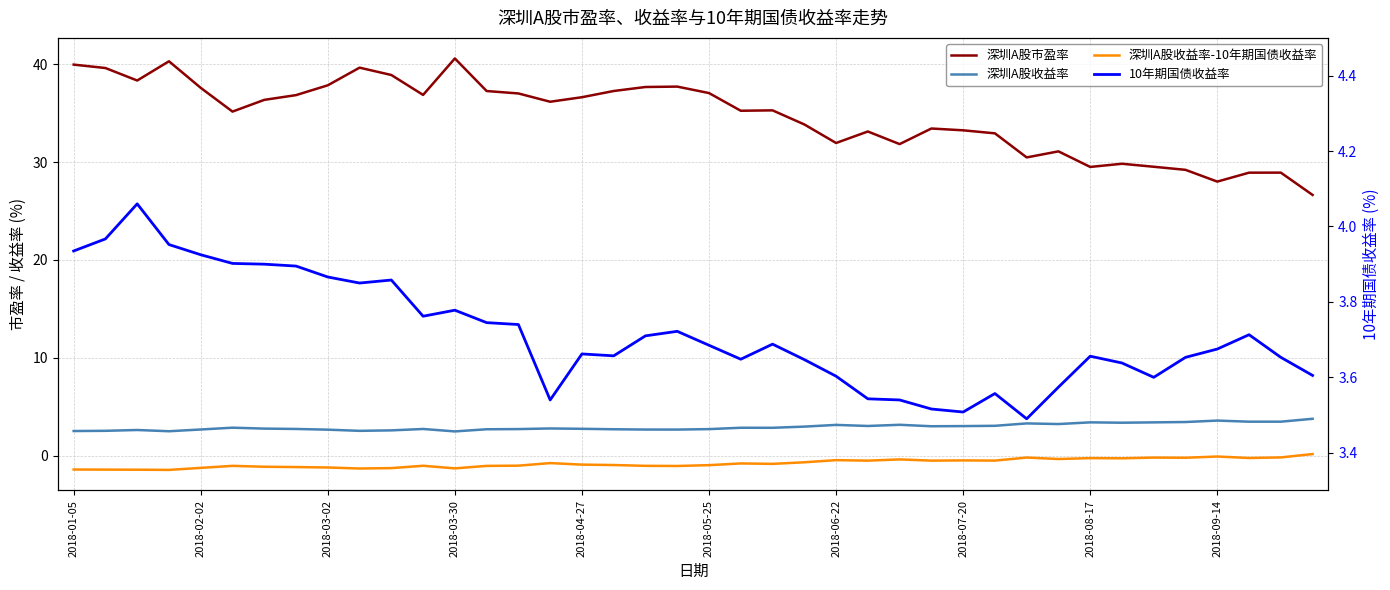

The value of 10年期国债收益率 at 11 is 2.6. True or false?

False